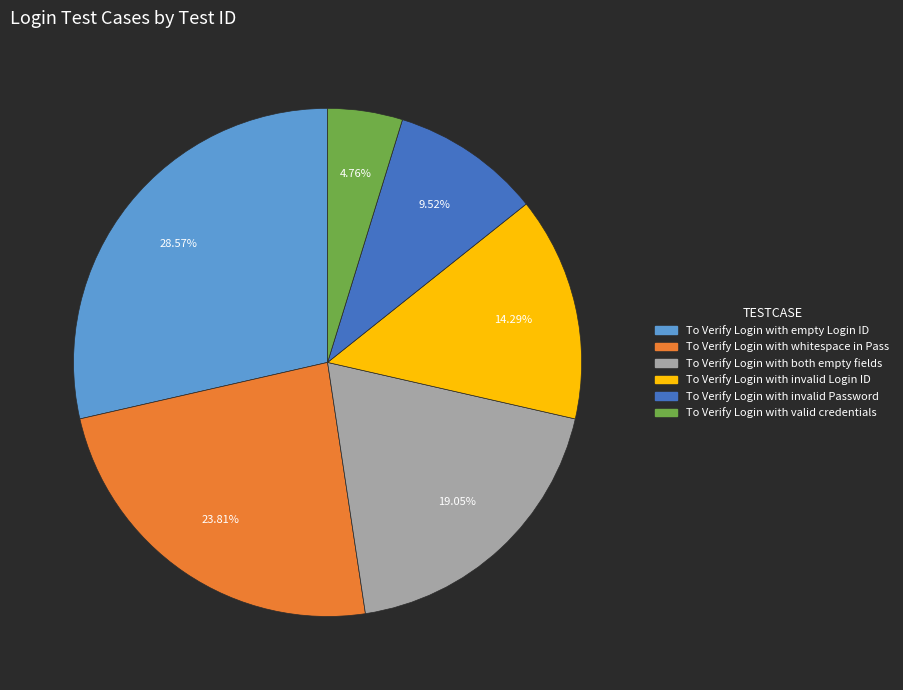

What is the total percentage of To Verify Login with both empty fields and To Verify Login with invalid Login ID?

33.3%